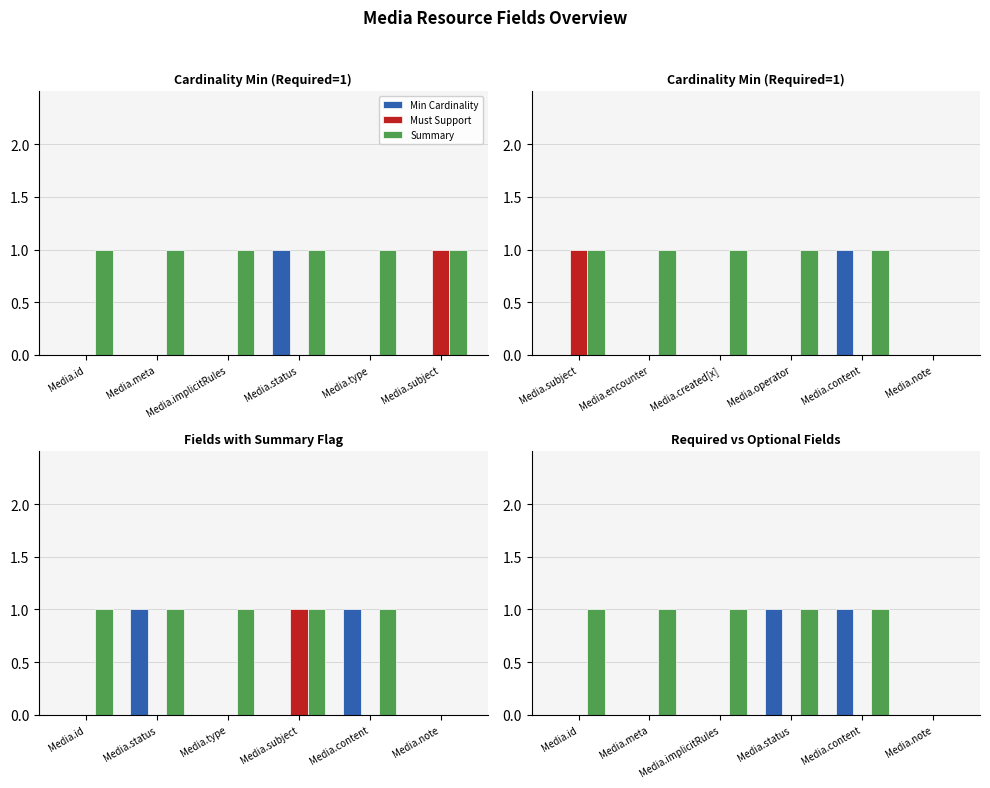

What is the difference between the highest and lowest values at Media.content?

1